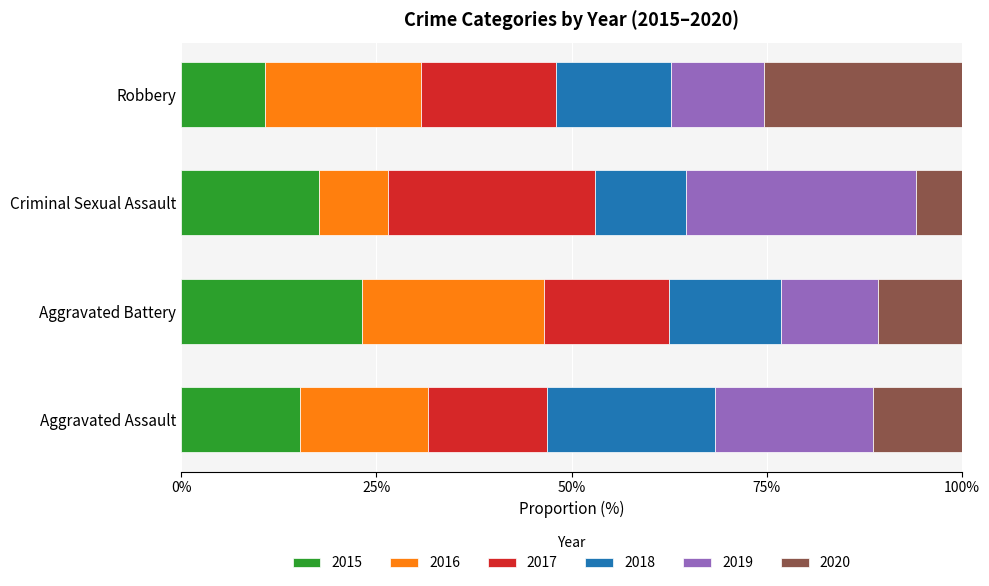

What is the maximum value for 2015?

23.2